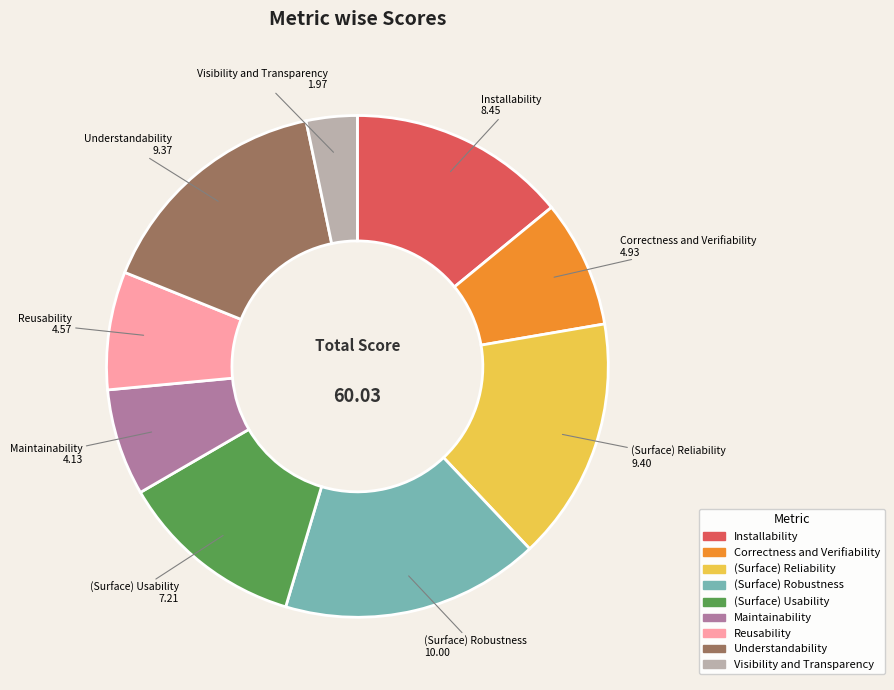

Is Correctness and Verifiability the majority of the pie?

No